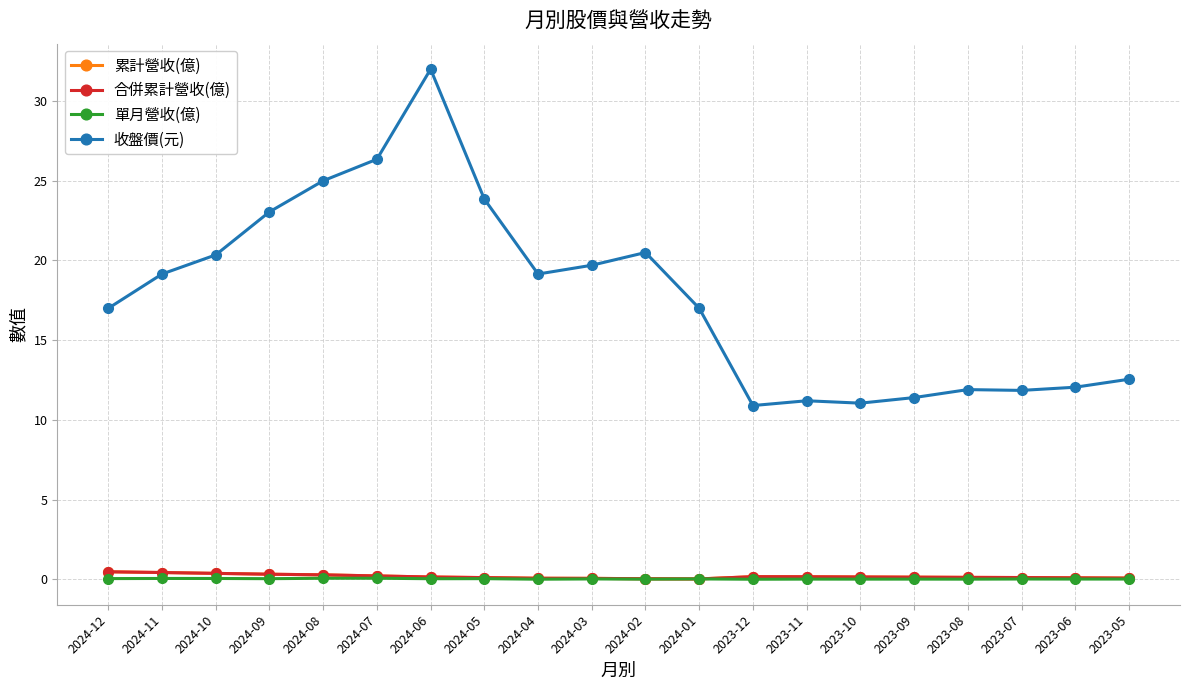

List the labels in order of 收盤價(元) value, largest first.

2024-06, 2024-07, 2024-08, 2024-05, 2024-09, 2024-02, 2024-10, 2024-03, 2024-11, 2024-04, 2024-12, 2024-01, 2023-05, 2023-06, 2023-08, 2023-07, 2023-09, 2023-11, 2023-10, 2023-12